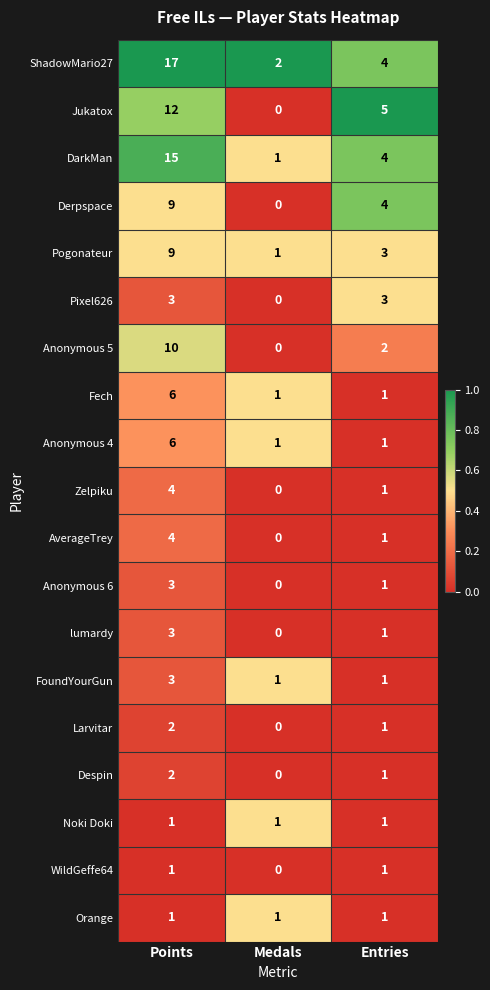

The value of Jukatox at Points is 6. True or false?

False